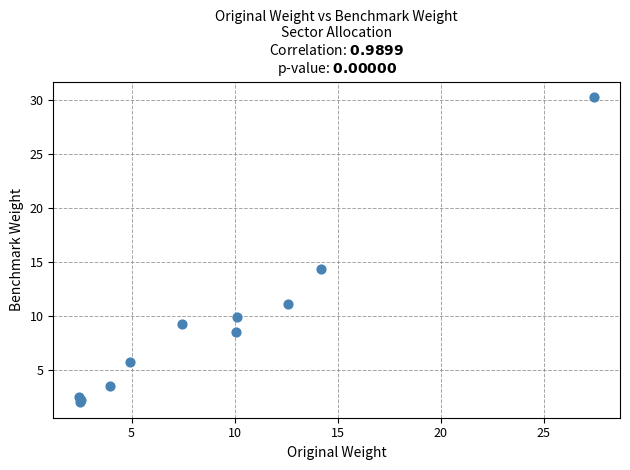

What Y value in the scatter plot is closest to 16?

14.4